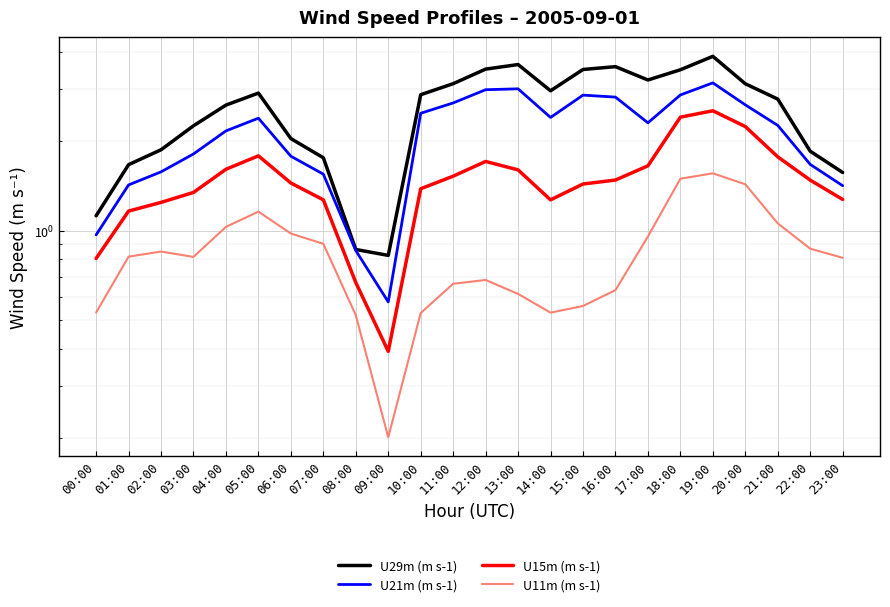

Reading left to right, transcribe all the data shown in this chart.

U29m (m s-1): 00:00=1.1	01:00=1.7	02:00=1.9	03:00=2.3	04:00=2.6	05:00=2.9	06:00=2.0	07:00=1.8	08:00=0.9	09:00=0.8	10:00=2.9	11:00=3.1	12:00=3.5	13:00=3.6	14:00=3.0	15:00=3.5	16:00=3.6	17:00=3.2	18:00=3.5	19:00=3.9	20:00=3.1	21:00=2.8	22:00=1.8	23:00=1.6
U21m (m s-1): 00:00=1.0	01:00=1.4	02:00=1.6	03:00=1.8	04:00=2.2	05:00=2.4	06:00=1.8	07:00=1.5	08:00=0.9	09:00=0.6	10:00=2.5	11:00=2.7	12:00=3.0	13:00=3.0	14:00=2.4	15:00=2.9	16:00=2.8	17:00=2.3	18:00=2.9	19:00=3.1	20:00=2.6	21:00=2.3	22:00=1.7	23:00=1.4
U15m (m s-1): 00:00=0.8	01:00=1.2	02:00=1.2	03:00=1.3	04:00=1.6	05:00=1.8	06:00=1.4	07:00=1.3	08:00=0.7	09:00=0.4	10:00=1.4	11:00=1.5	12:00=1.7	13:00=1.6	14:00=1.3	15:00=1.4	16:00=1.5	17:00=1.7	18:00=2.4	19:00=2.5	20:00=2.2	21:00=1.8	22:00=1.5	23:00=1.3
U11m (m s-1): 00:00=0.5	01:00=0.8	02:00=0.9	03:00=0.8	04:00=1.0	05:00=1.2	06:00=1.0	07:00=0.9	08:00=0.5	09:00=0.2	10:00=0.5	11:00=0.7	12:00=0.7	13:00=0.6	14:00=0.5	15:00=0.6	16:00=0.6	17:00=1.0	18:00=1.5	19:00=1.6	20:00=1.4	21:00=1.1	22:00=0.9	23:00=0.8